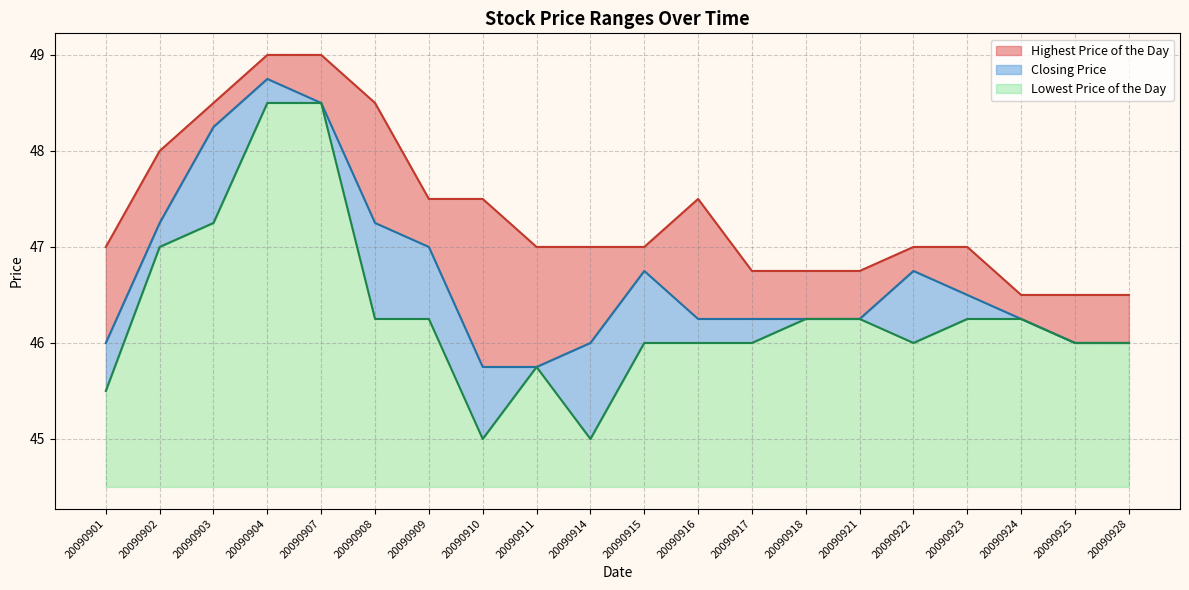

What is the sum of the Closing Price values at 20090922 and 20090928?

92.8